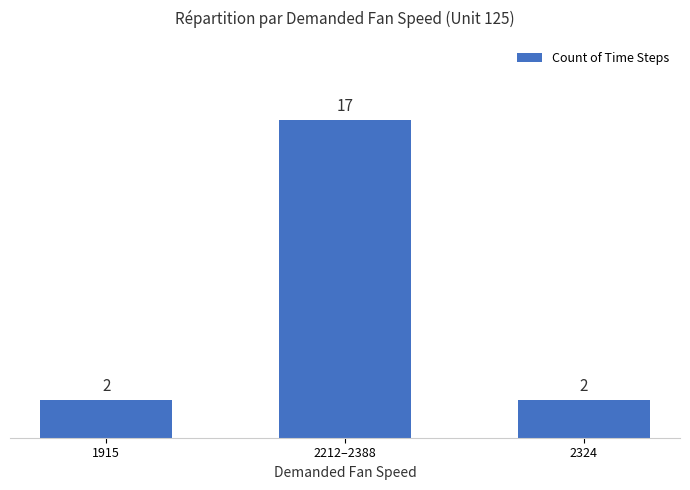

Which category has the highest value across all series?

2212–2388